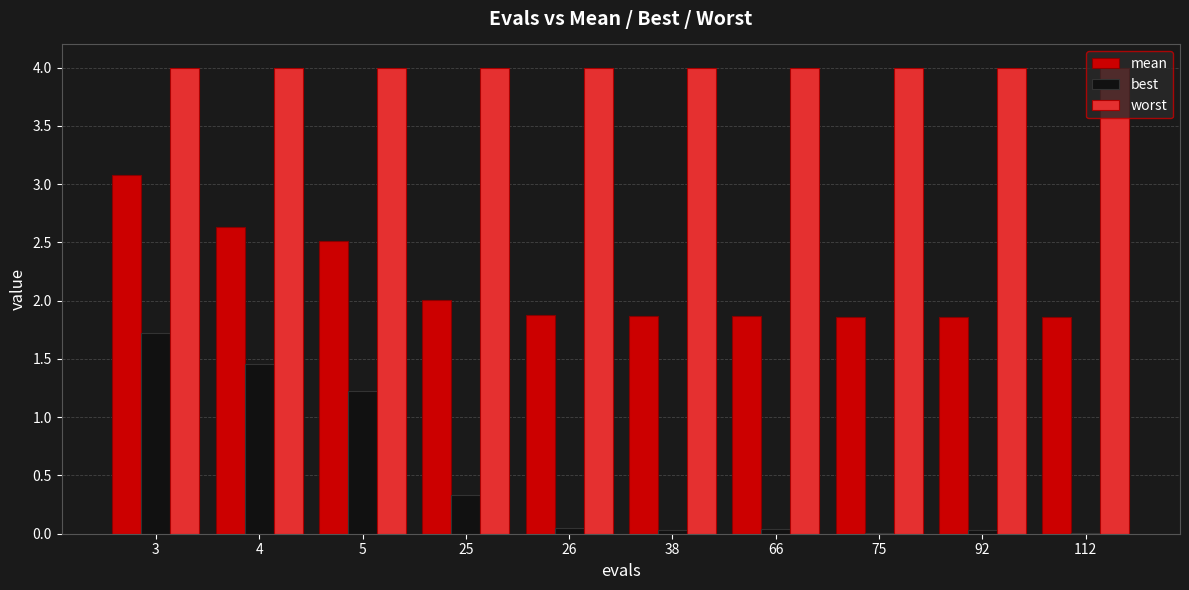

True or false: best has a value of 0.2 at 25.

False